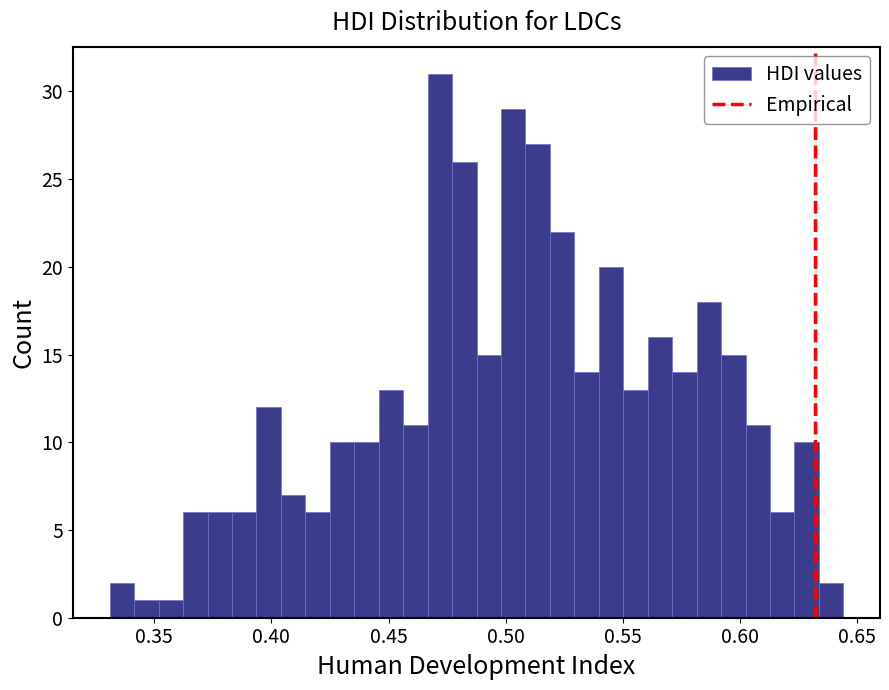

Read against the x-axis, roughly where is the centre of the tallest bar?

0.470